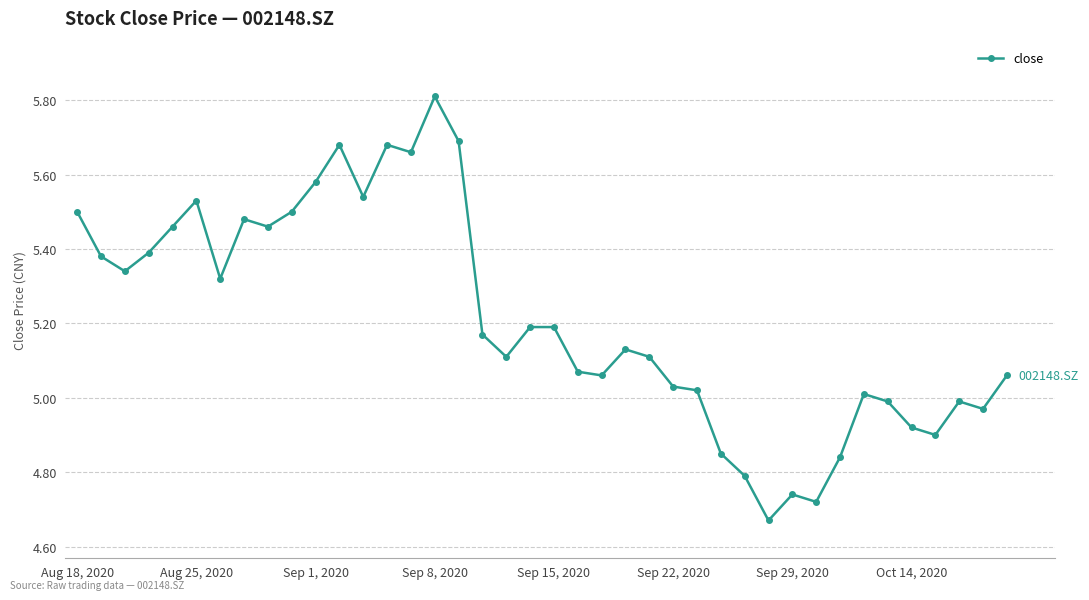

What is the maximum value shown in the chart?

5.8